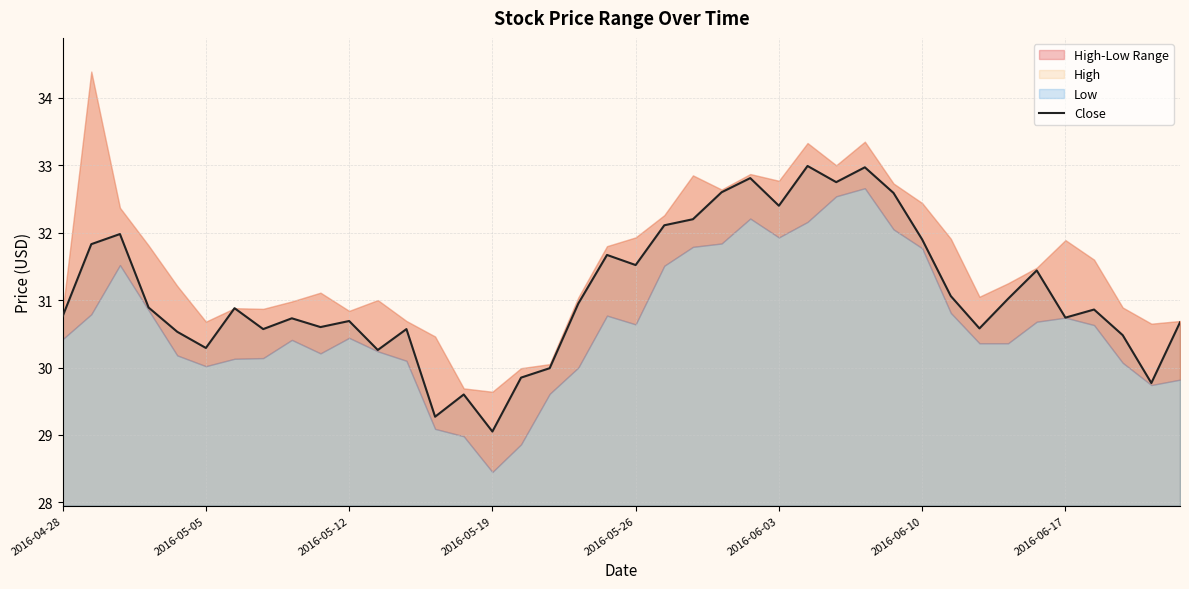

Which category has the lowest value in the Close series?

2016-05-19